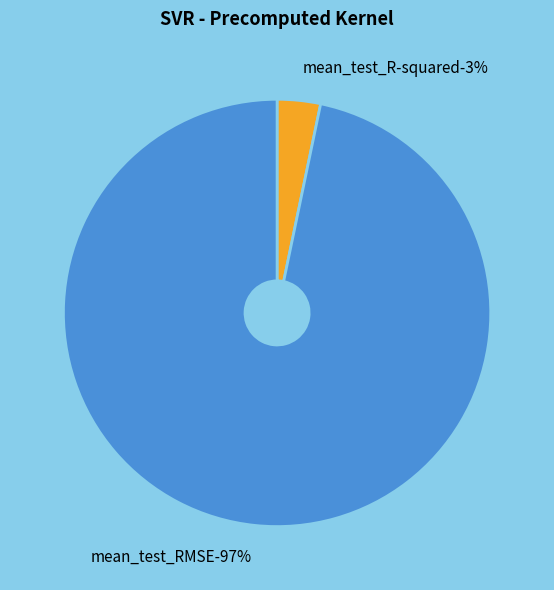

Do mean_test_RMSE and mean_test_R-squared together represent more than half of the pie?

Yes